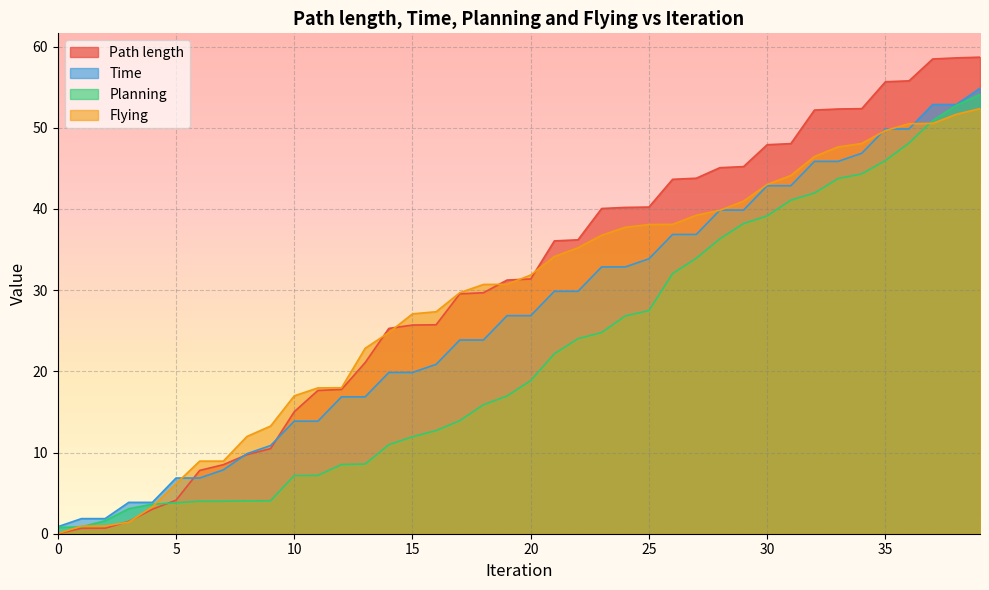

How many categories are shown in the chart?

40